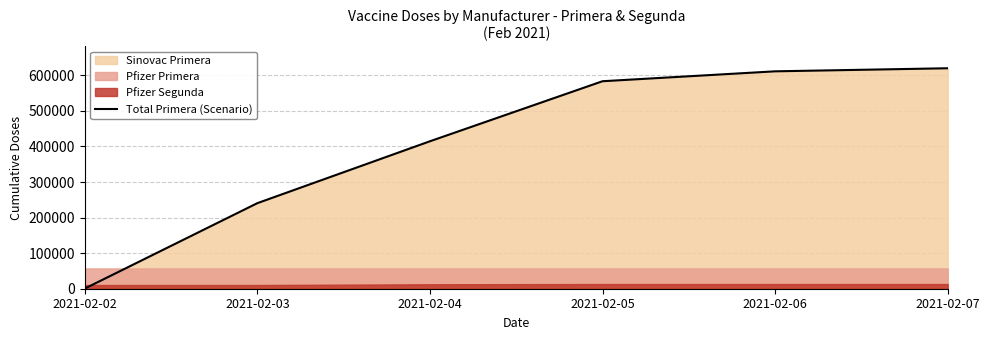

Rank the categories by value from lowest to highest.

2021-02-02, 2021-02-03, 2021-02-04, 2021-02-05, 2021-02-06, 2021-02-07